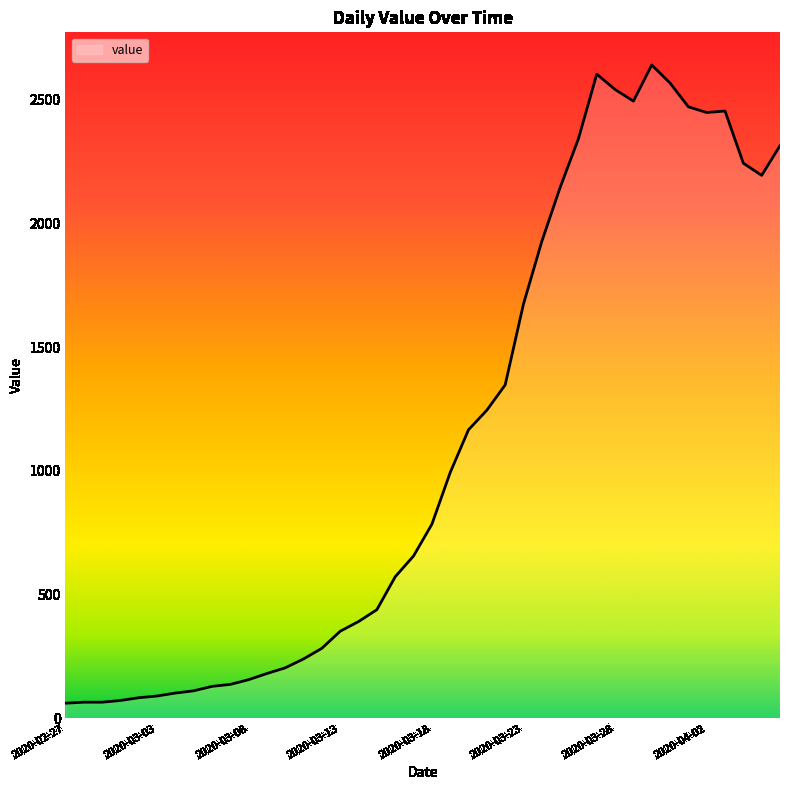

What is the smallest value displayed?

61